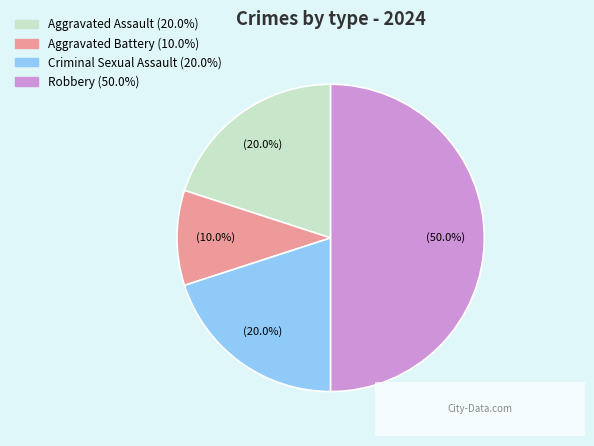

The Aggravated Assault slice represents 20% of the pie. True or false?

True